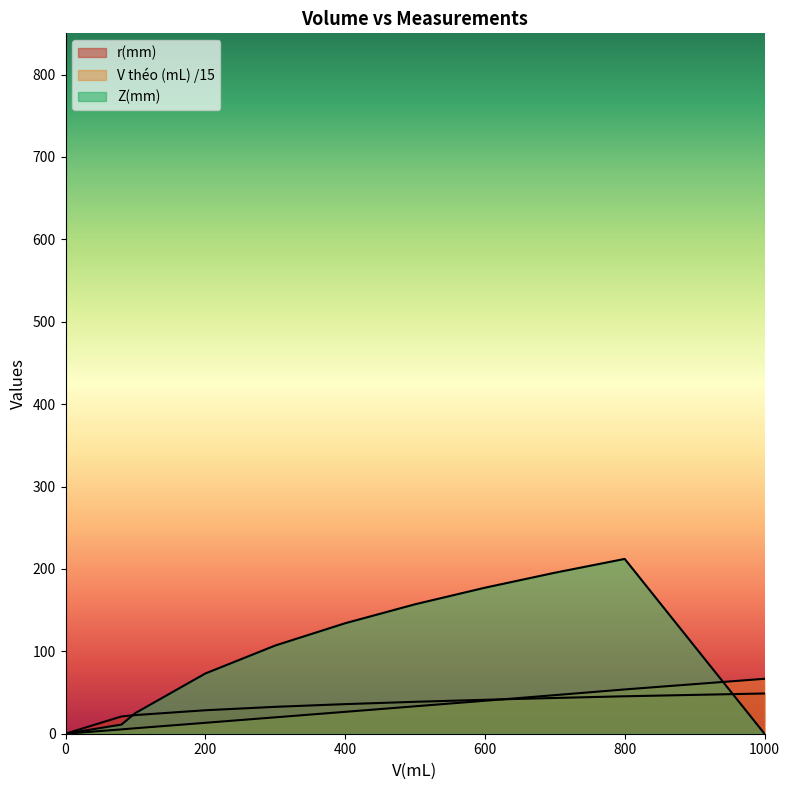

How many intersections are there between V théo (mL) and r(mm)?

1